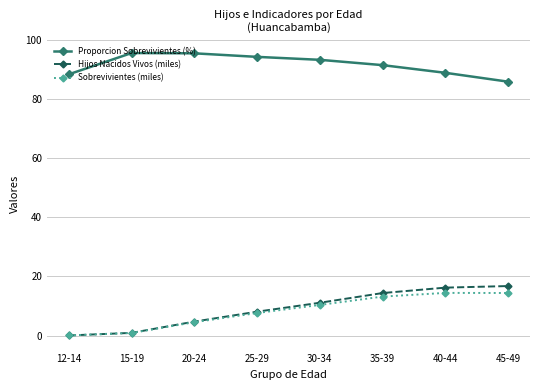

True or false: Hijos Nacidos Vivos (miles) has a value of 8.1 at 25-29.

True